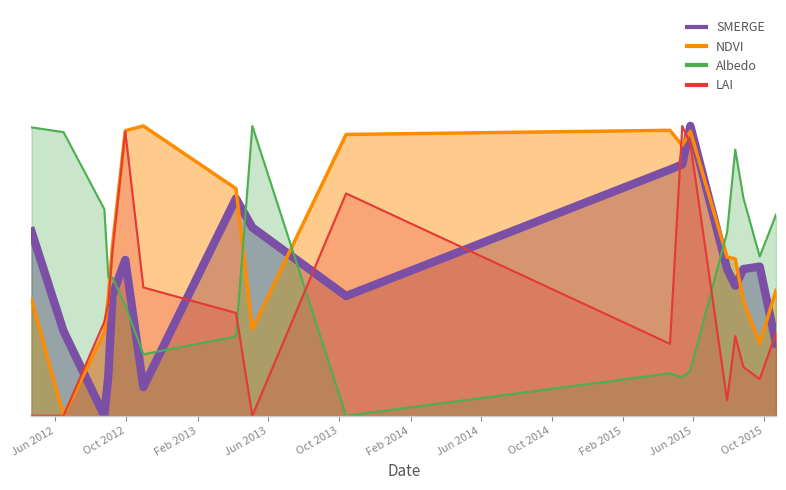

Rank the series by their maximum value, from lowest to highest.

SMERGE, NDVI, Albedo, LAI